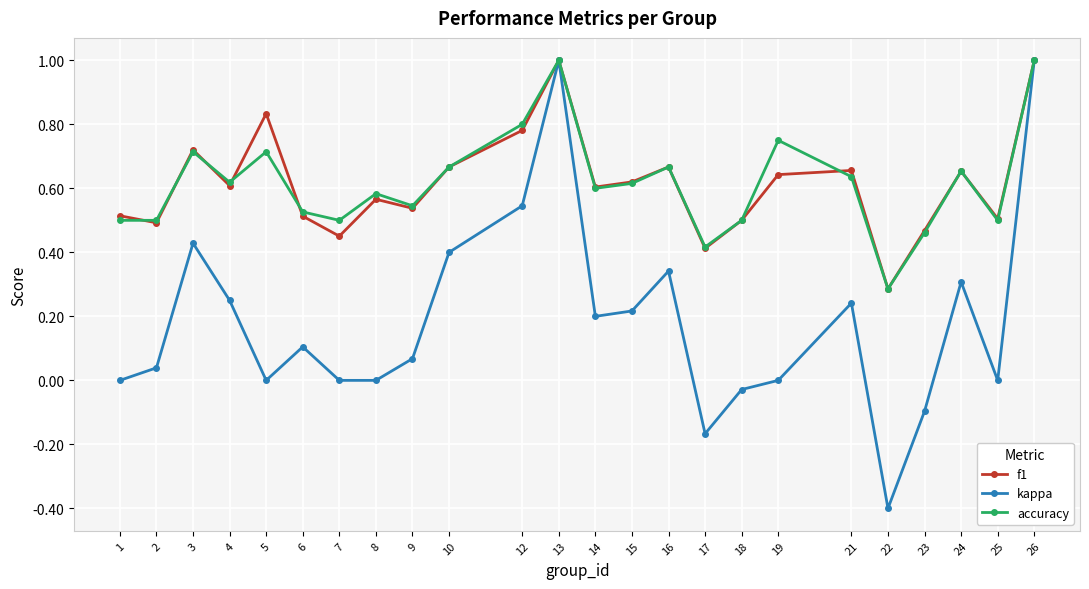

How many lines are shown in the chart?

3